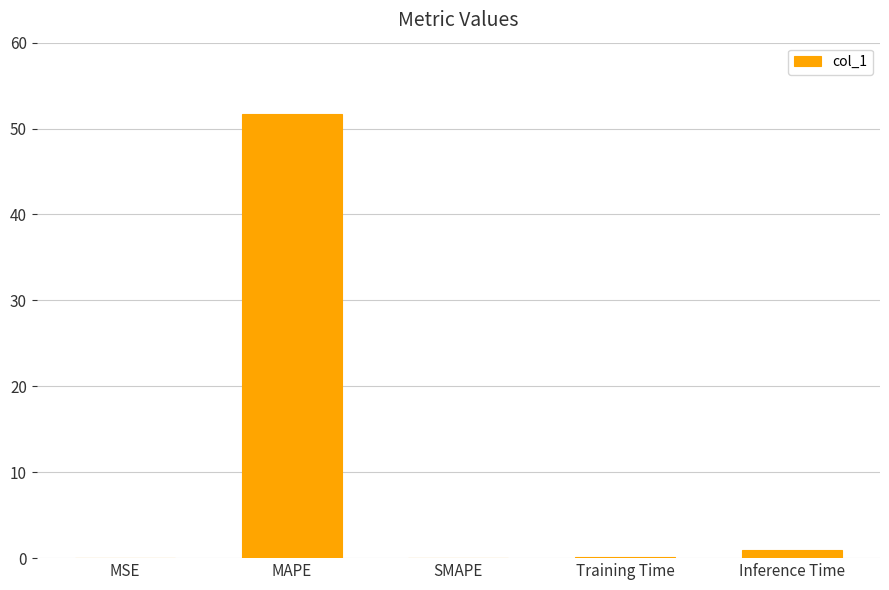

Between MAPE and Training Time, which is larger?

MAPE